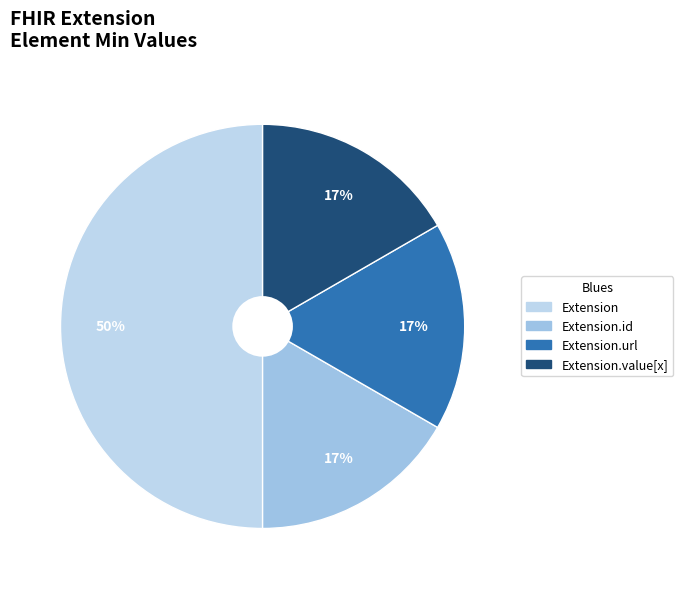

How many slices are in this pie chart?

4